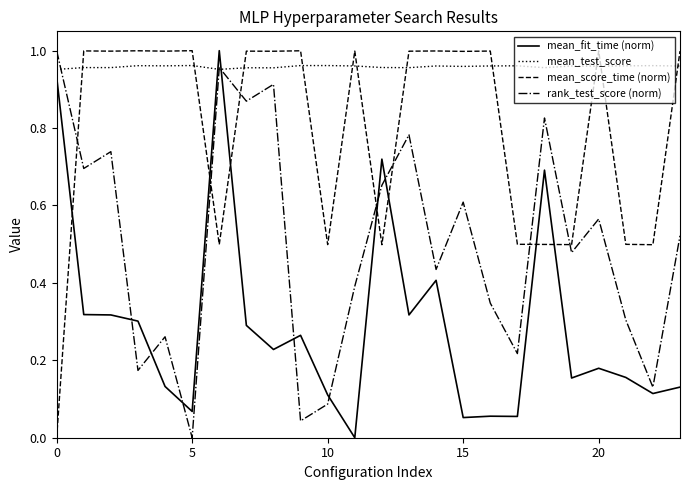

How many positive values does the rank_test_score (norm) series have?

23